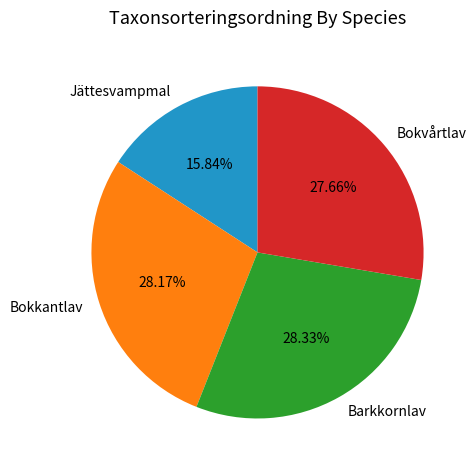

To the nearest percent, what is the average slice percentage?

25%